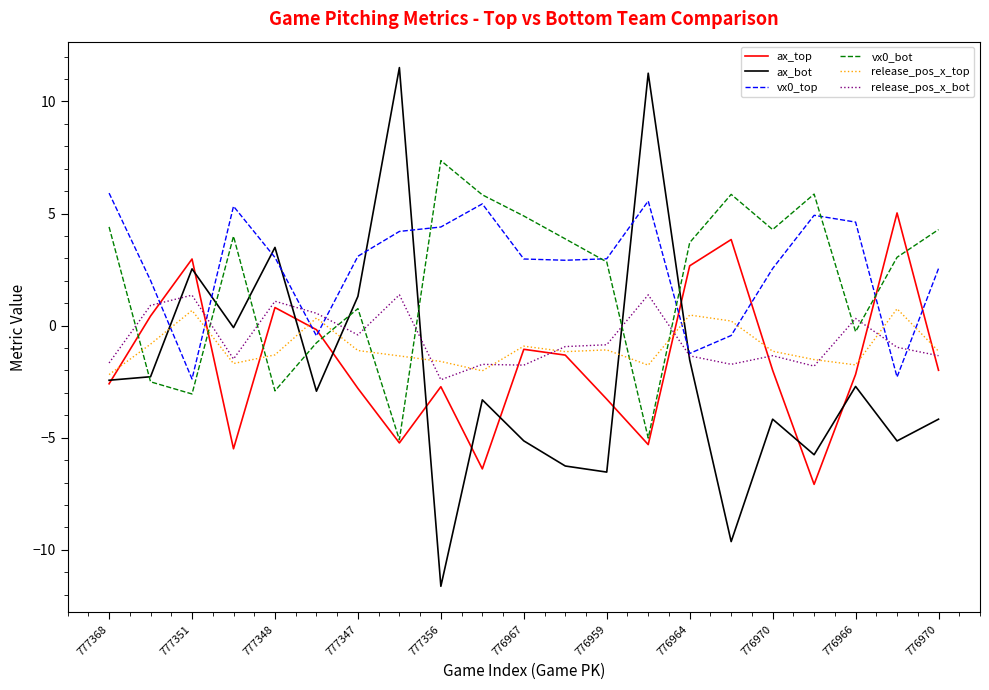

Which series has the largest range (max minus min)?

ax_bot